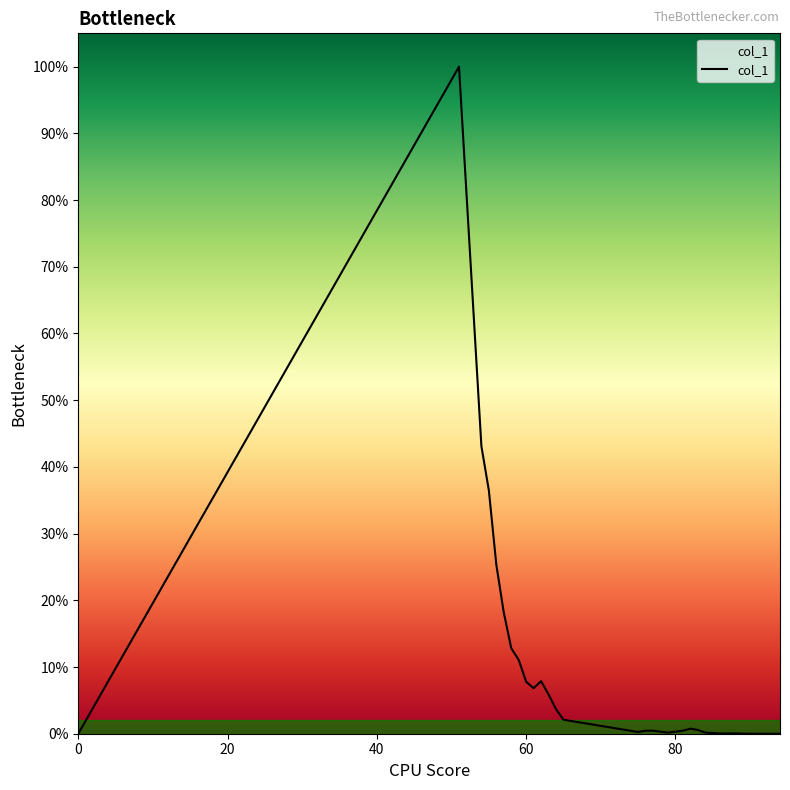

Does the chart have visible grid lines?

No